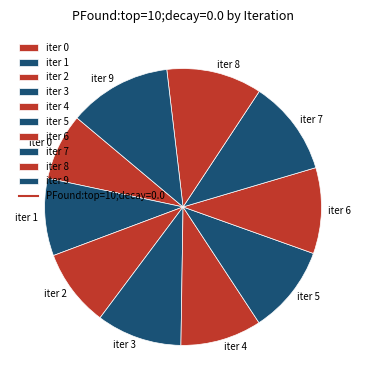

Which has a higher value, iter 2 or iter 3?

iter 3